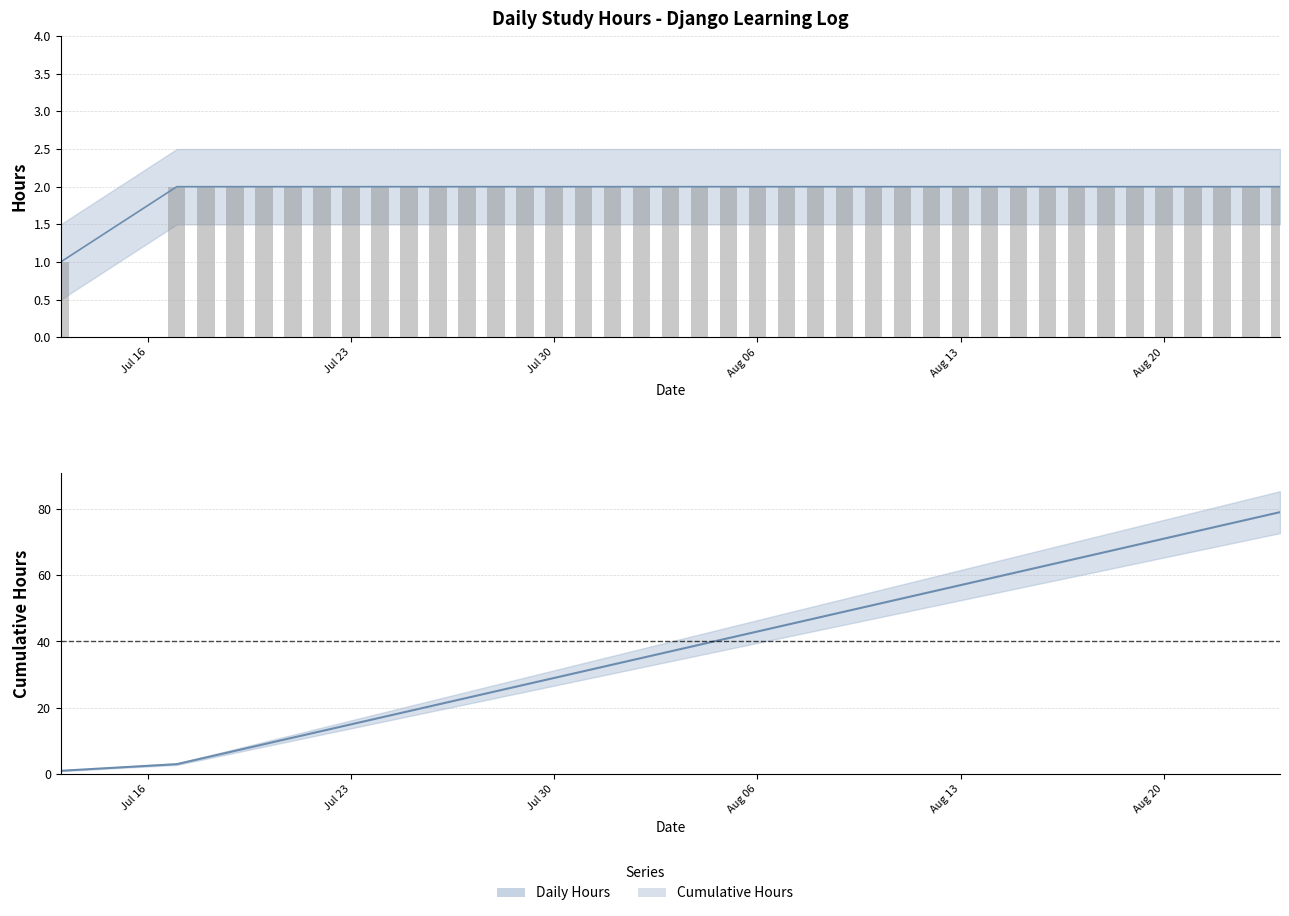

Where does the Cumulative Hours series first go above 41?

Aug 06